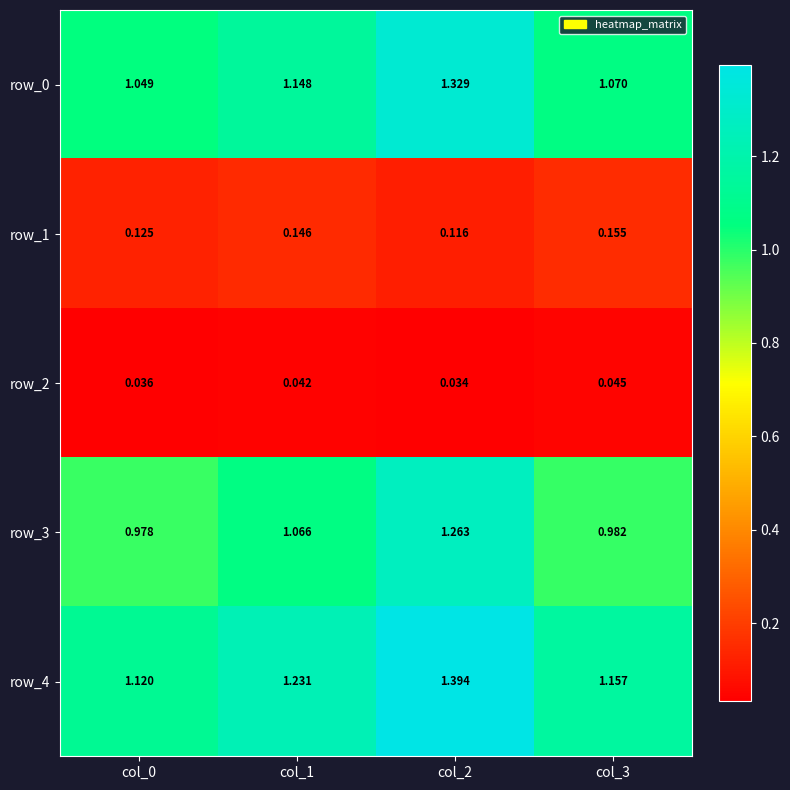

Is the value of row_1 at col_1 greater than the value of row_2 at col_1?

Yes